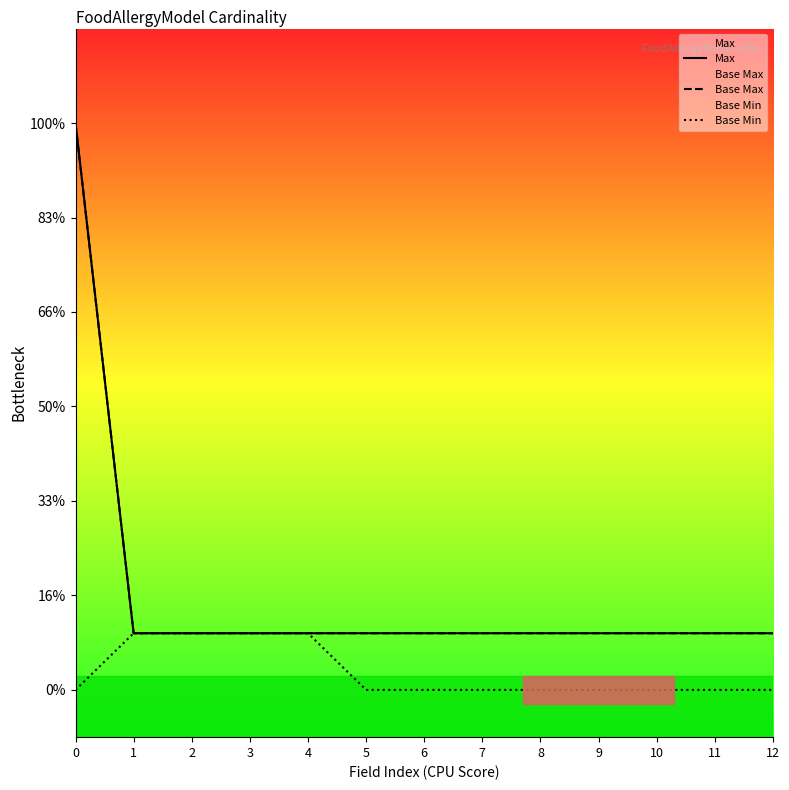

Reading left to right, list all the values displayed in this chart.

Max: 0=6.0	1=0.6	2=0.6	3=0.6	4=0.6	5=0.6	6=0.6	7=0.6	8=0.6	9=0.6	10=0.6	11=0.6	12=0.6
Base Max: 0=6.0	1=0.6	2=0.6	3=0.6	4=0.6	5=0.6	6=0.6	7=0.6	8=0.6	9=0.6	10=0.6	11=0.6	12=0.6
Base Min: 0=0.0	1=0.6	2=0.6	3=0.6	4=0.6	5=0.0	6=0.0	7=0.0	8=0.0	9=0.0	10=0.0	11=0.0	12=0.0